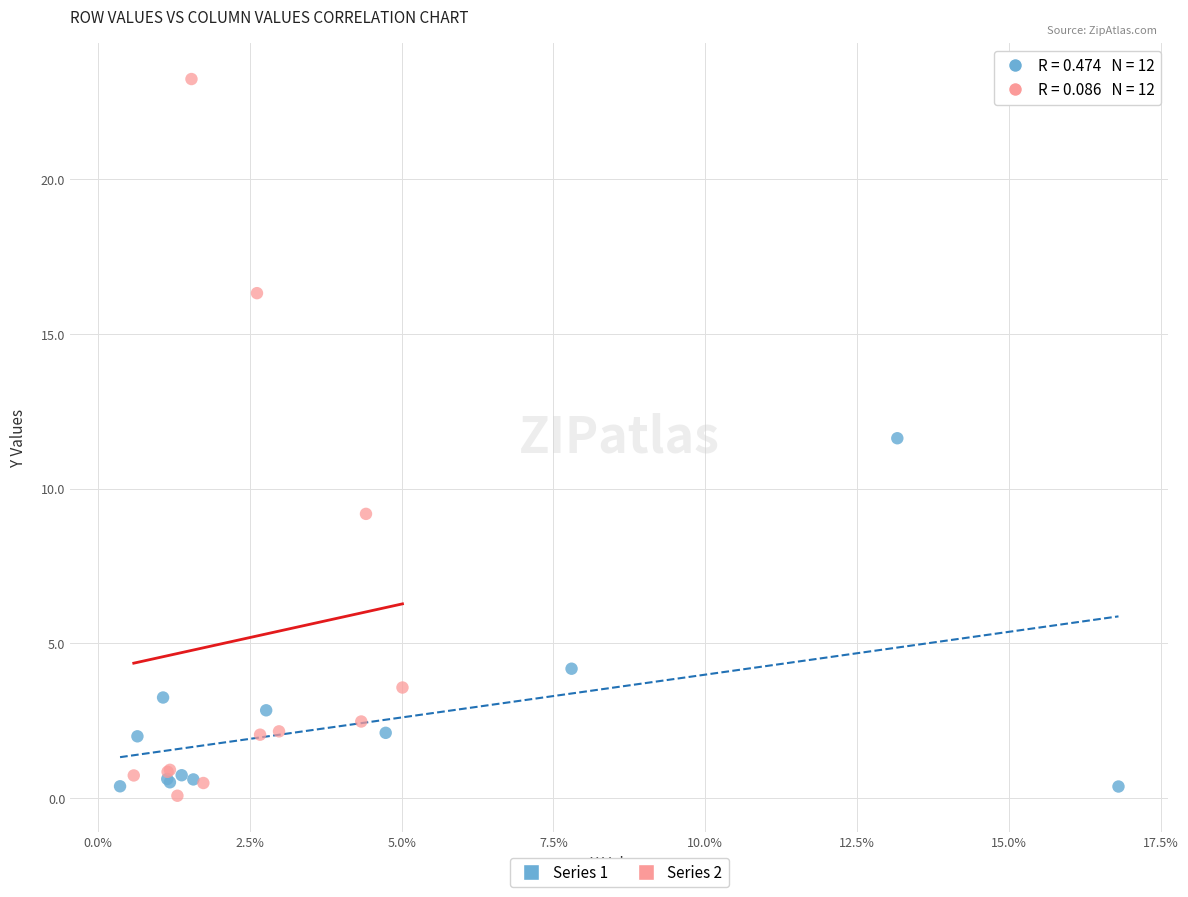

Which series has the largest Y range (max minus min)?

Series 2